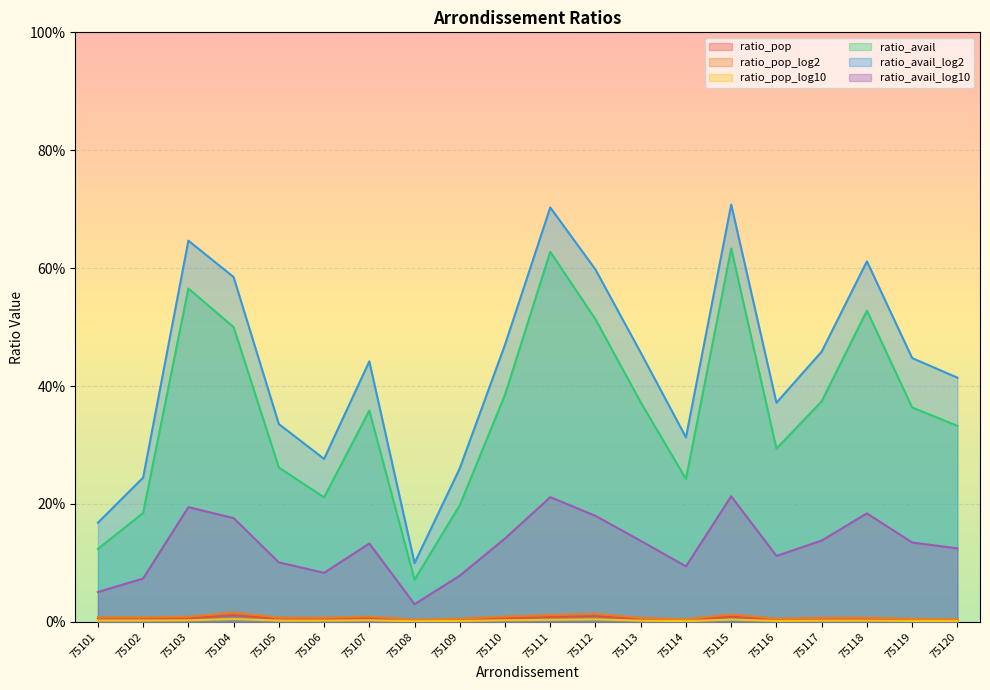

How many distinct data groups are displayed?

6